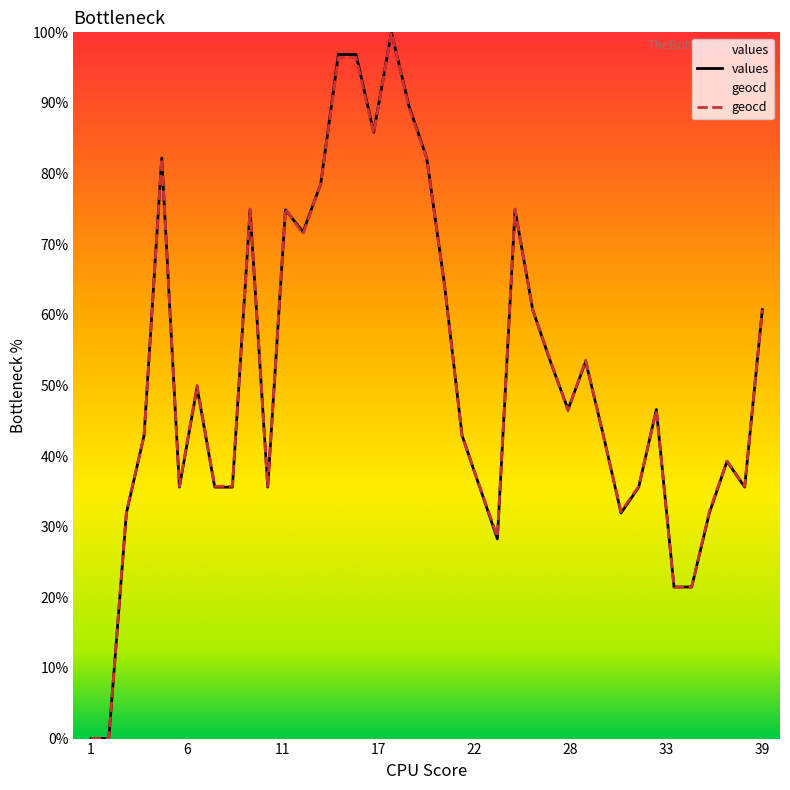

What is the maximum value for geocd?

100.0